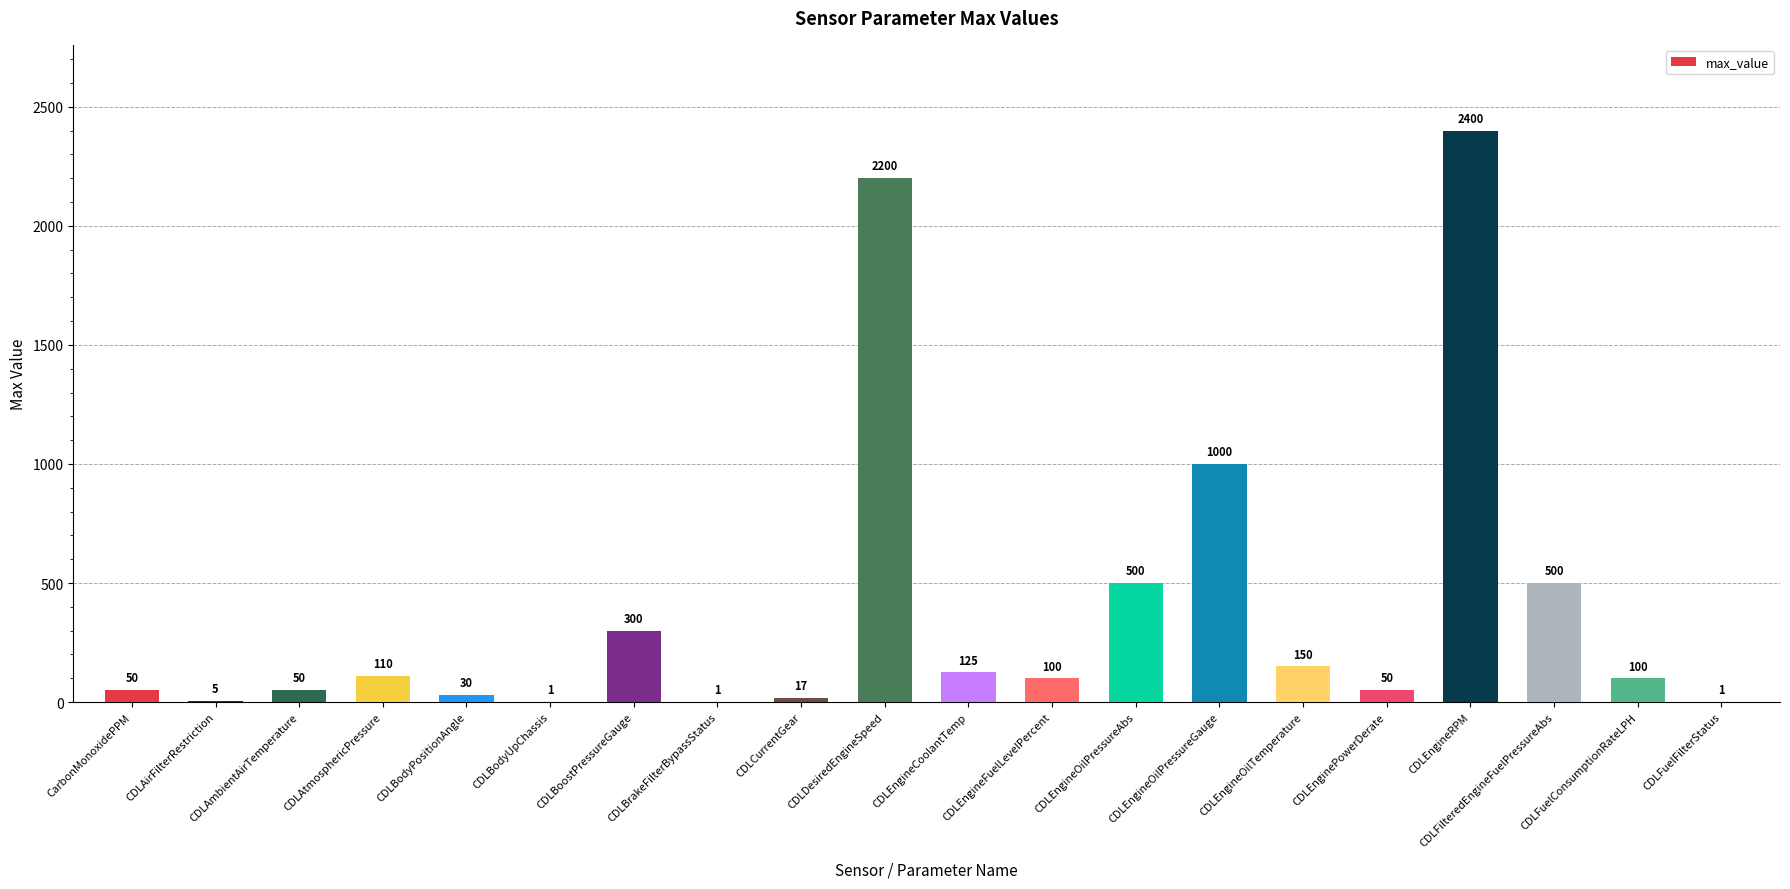

At which label is the value closest to 1200?

CDLEngineOilPressureGauge